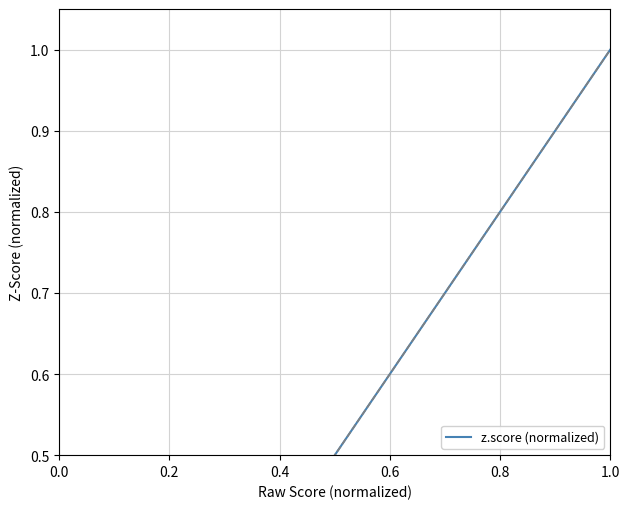

What is the greatest value displayed?

1.0